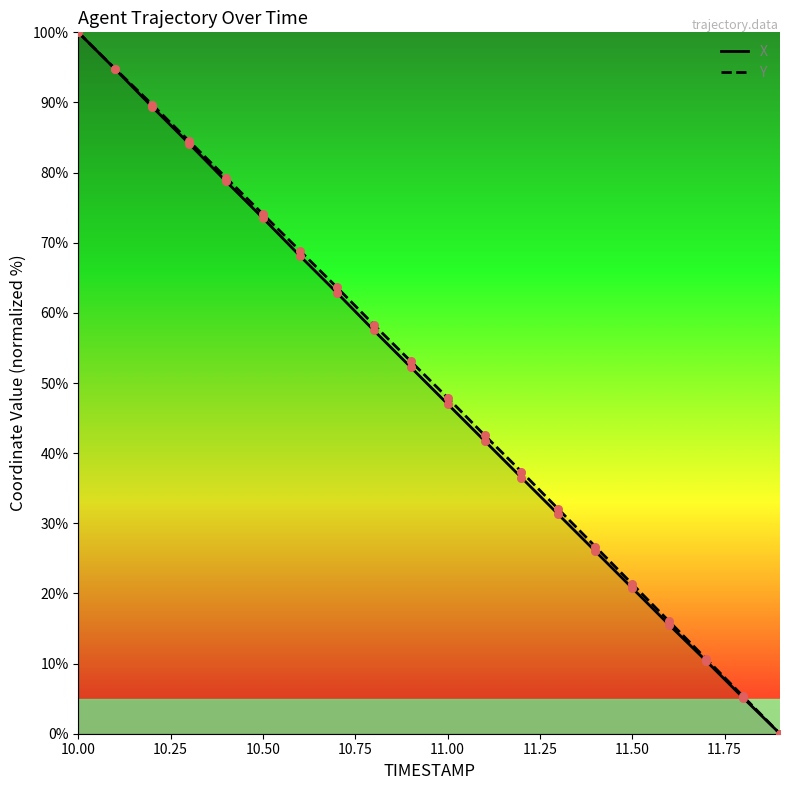

At which category is the sum across all series the highest?

10.00